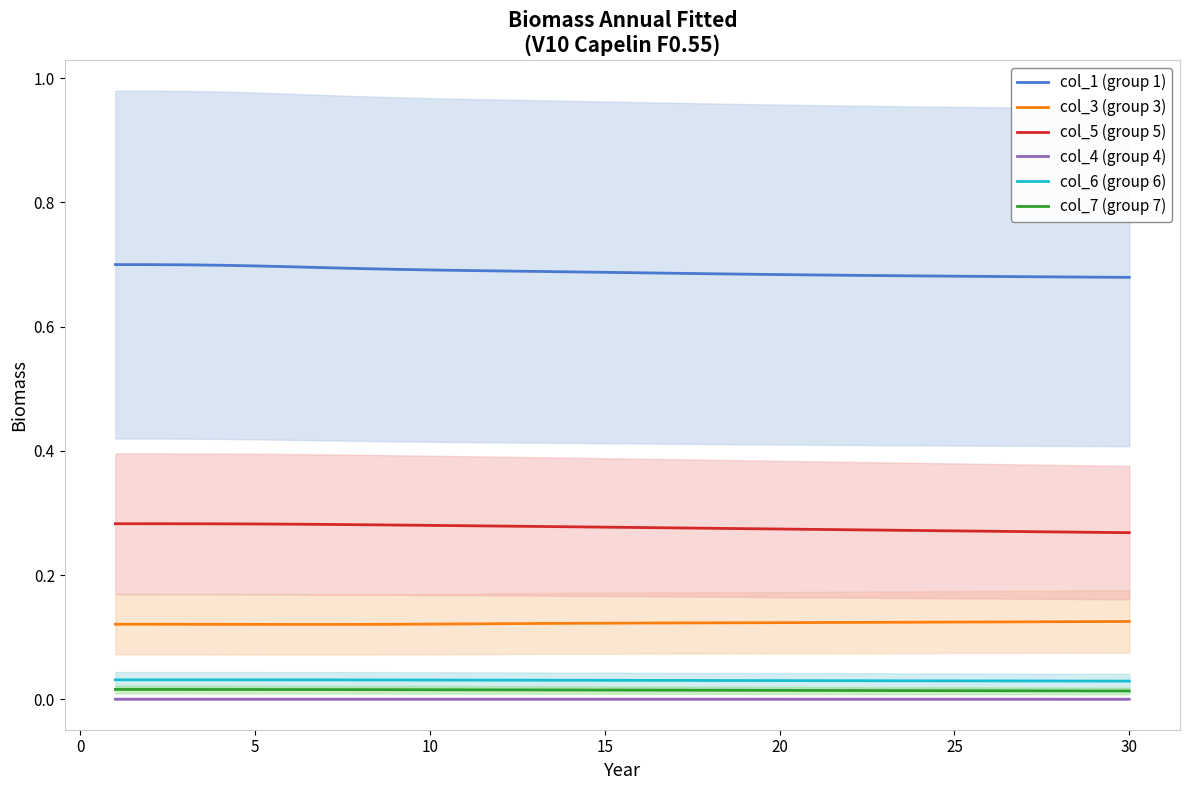

What is the sum of all col_7 (group 7) values?

0.4